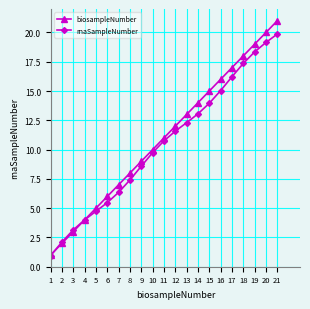

At which label does rnaSampleNumber reach its peak?

21